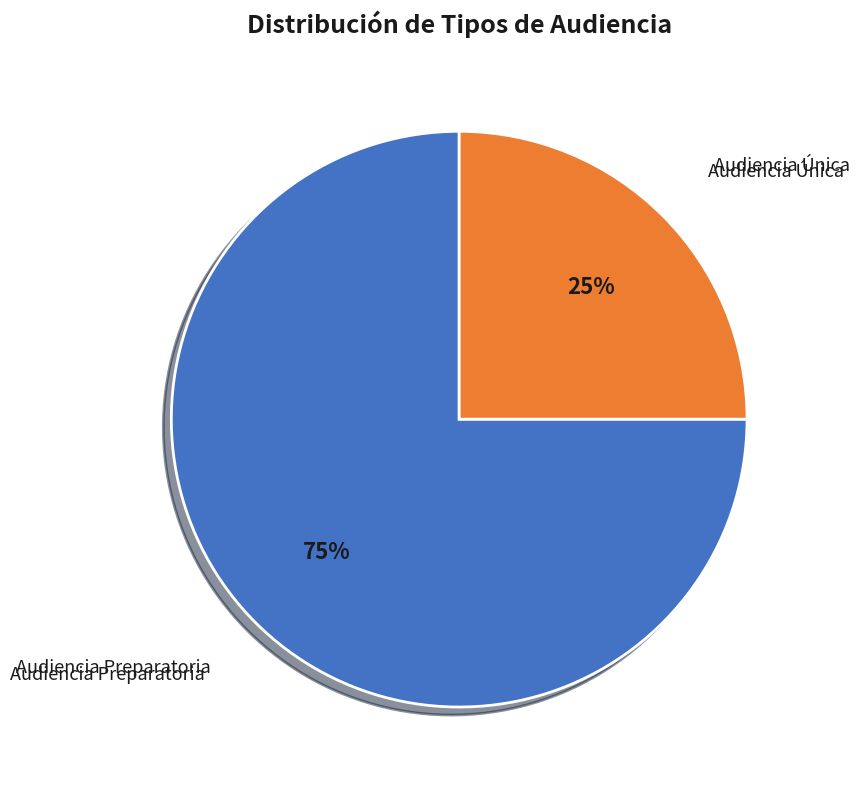

The Audiencia Única slice represents 16% of the pie. True or false?

False